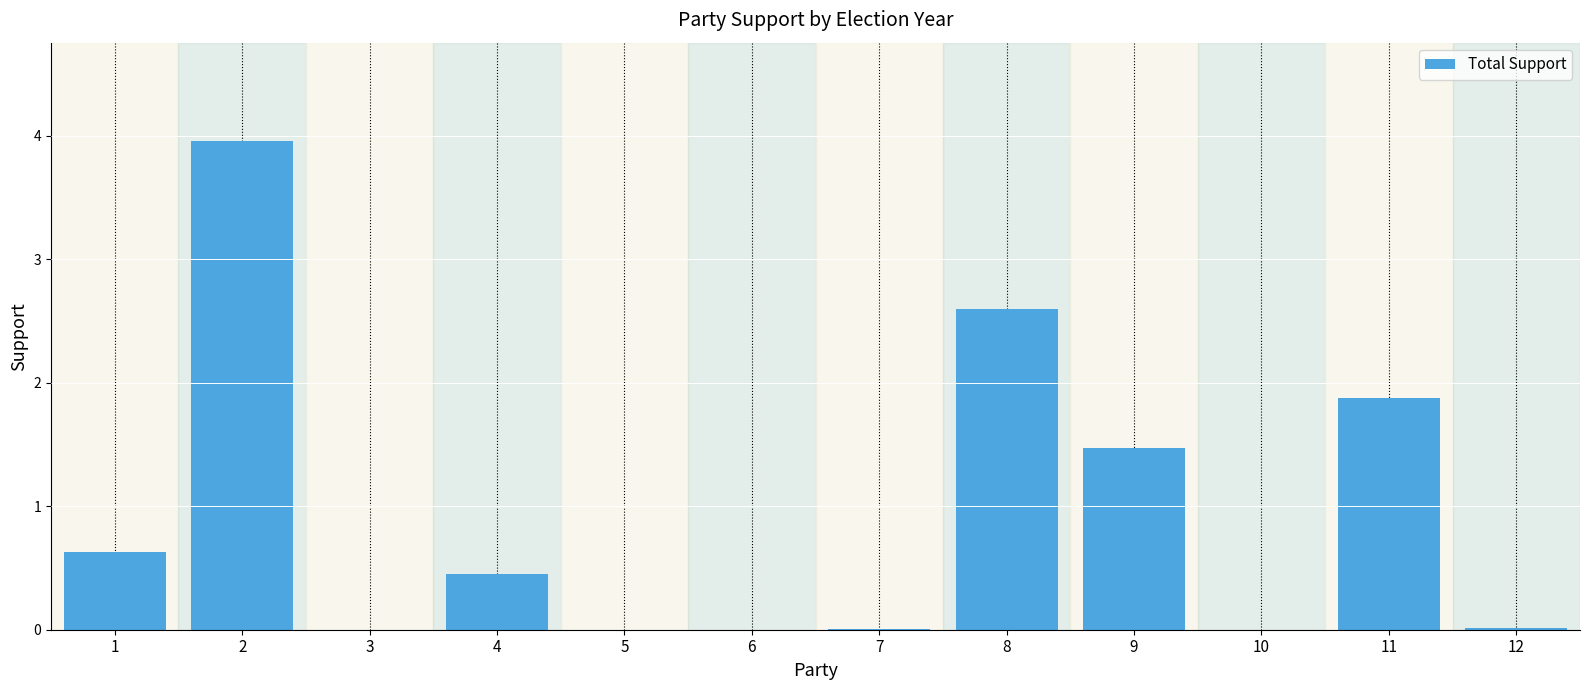

What is the approximate value at 1?

0.6